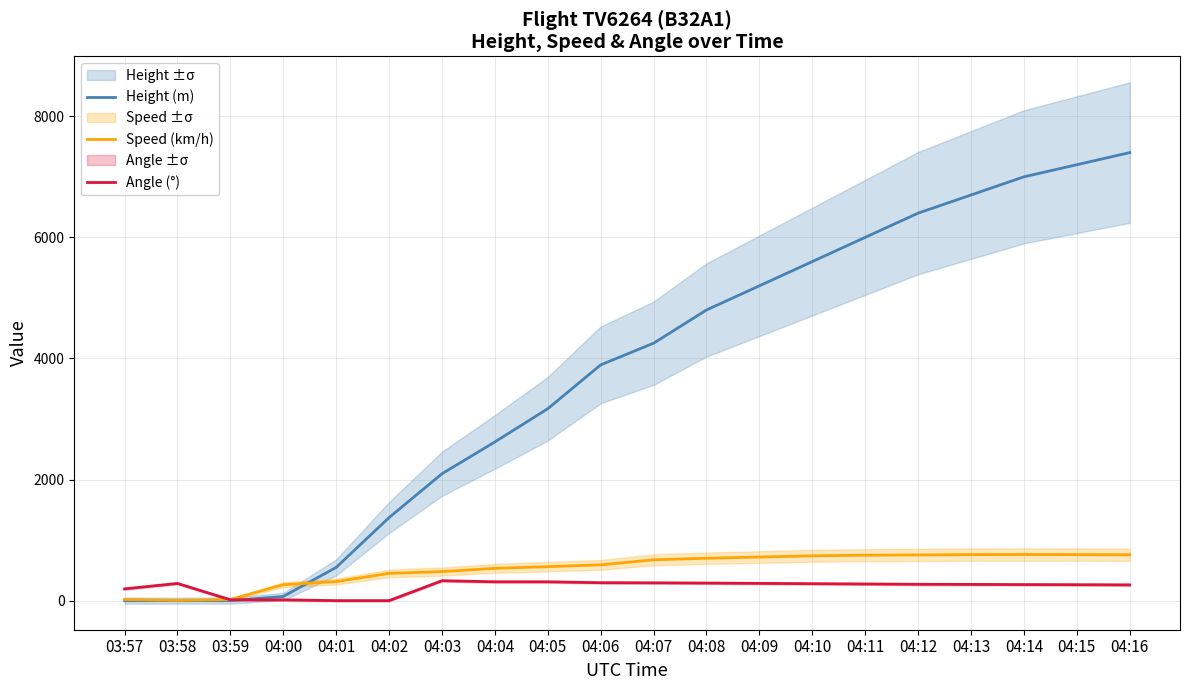

What is the label of the 2nd point from the left?

03:58